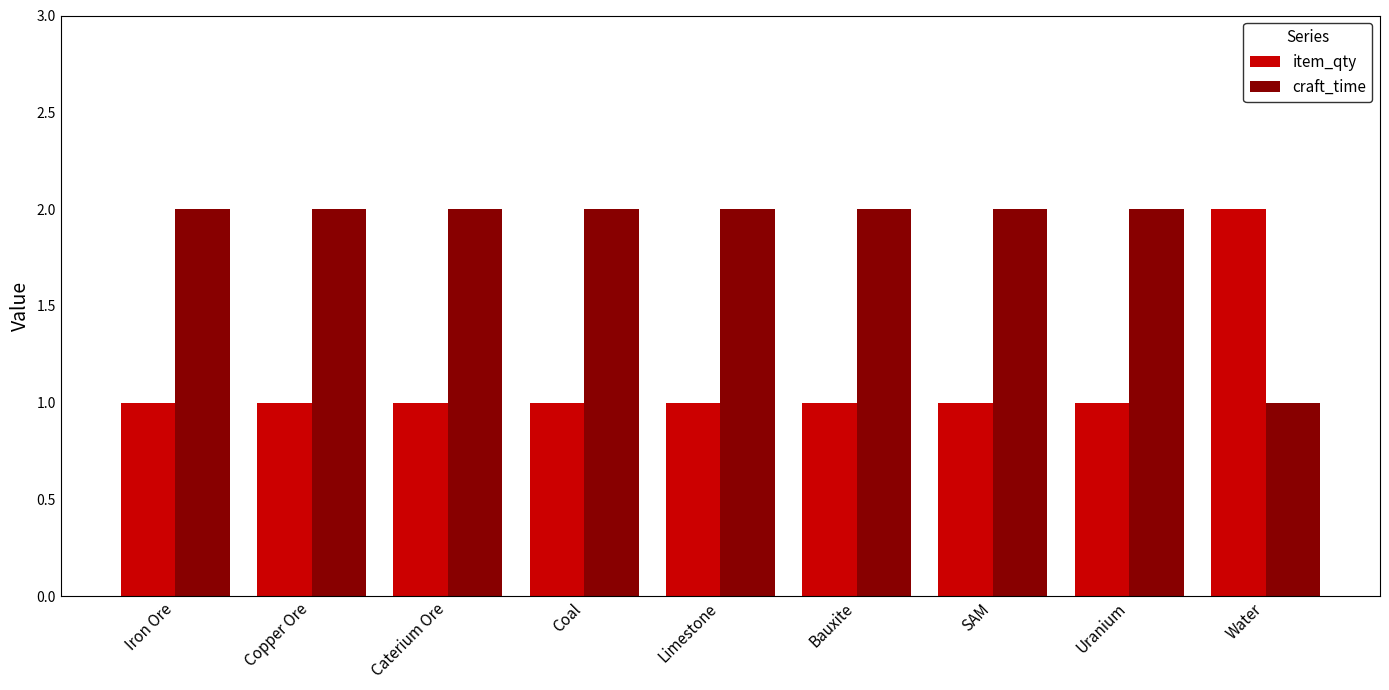

At which label does craft_time reach its minimum?

Water